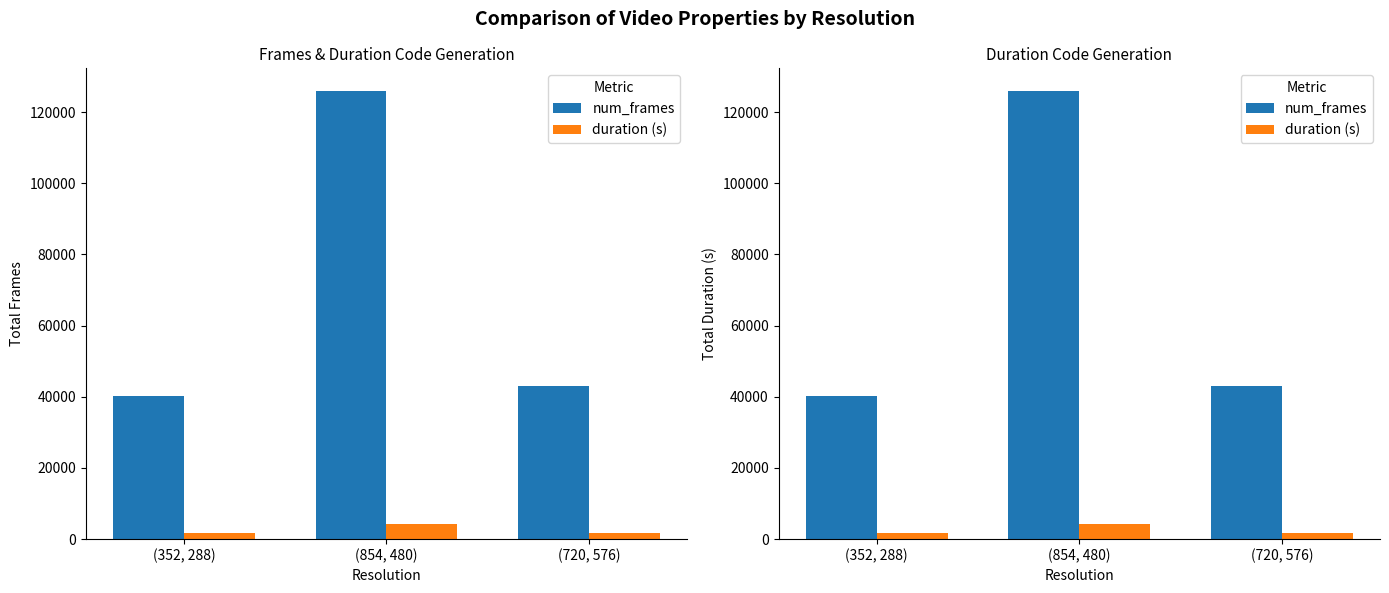

What are all the series names shown in the legend?

num_frames, duration (s)